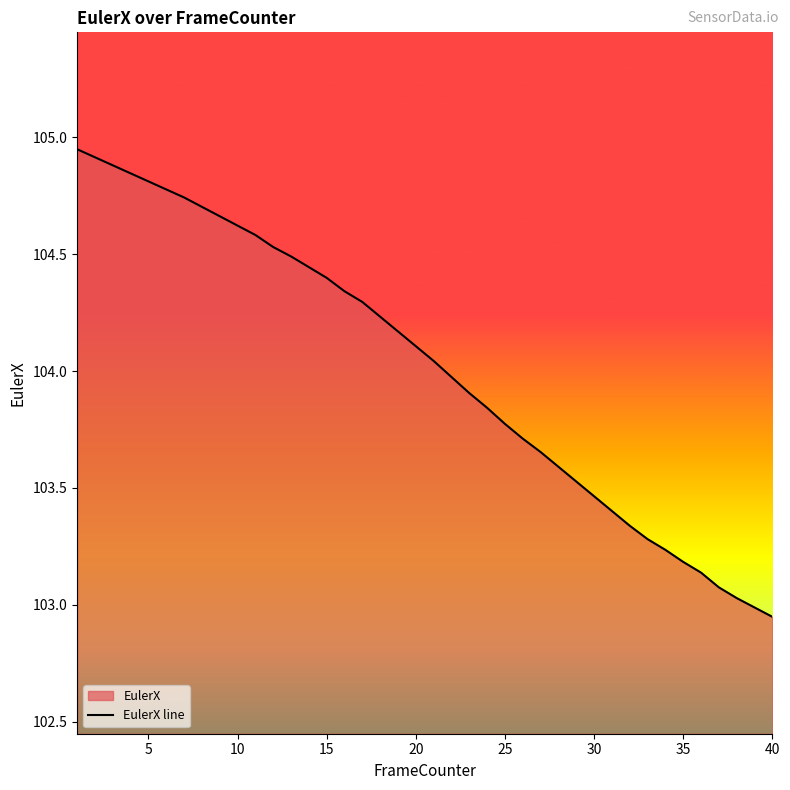

What is the value of the 18th point from the left?

104.2